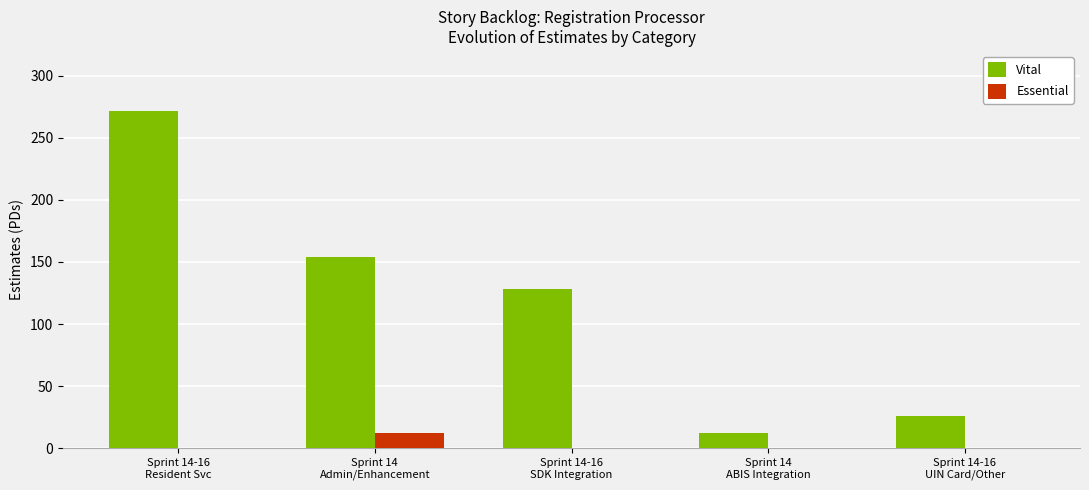

Are the bars grouped side by side (vs. stacked)?

Yes